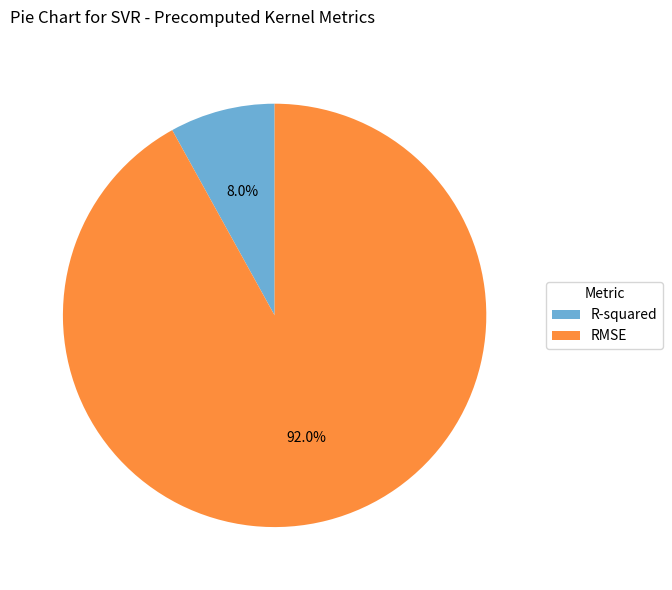

The RMSE slice represents 99% of the pie. True or false?

False